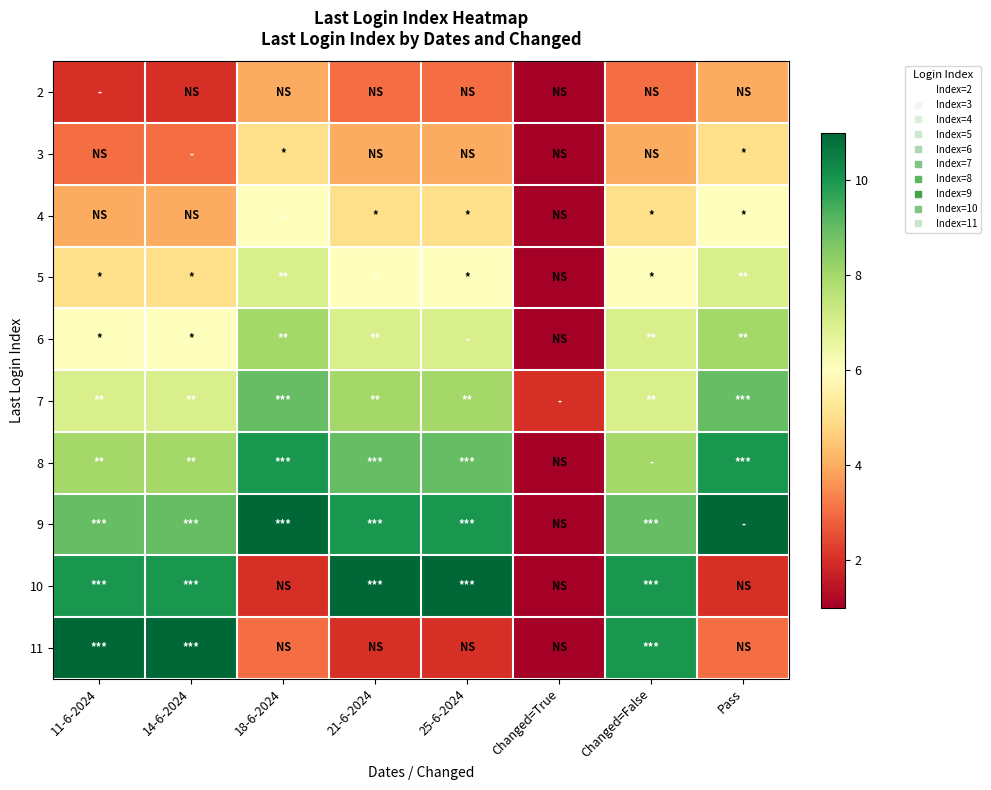

Reading right to left, what are all the values shown in this chart?

2: Pass=4	Changed=False=3	Changed=True=1	25-6-2024=3	21-6-2024=3	18-6-2024=4	14-6-2024=2	11-6-2024=2
3: Pass=5	Changed=False=4	Changed=True=0	25-6-2024=4	21-6-2024=4	18-6-2024=5	14-6-2024=3	11-6-2024=3
4: Pass=6	Changed=False=5	Changed=True=1	25-6-2024=5	21-6-2024=5	18-6-2024=6	14-6-2024=4	11-6-2024=4
5: Pass=7	Changed=False=6	Changed=True=0	25-6-2024=6	21-6-2024=6	18-6-2024=7	14-6-2024=5	11-6-2024=5
6: Pass=8	Changed=False=7	Changed=True=0	25-6-2024=7	21-6-2024=7	18-6-2024=8	14-6-2024=6	11-6-2024=6
7: Pass=9	Changed=False=7	Changed=True=2	25-6-2024=8	21-6-2024=8	18-6-2024=9	14-6-2024=7	11-6-2024=7
8: Pass=10	Changed=False=8	Changed=True=1	25-6-2024=9	21-6-2024=9	18-6-2024=10	14-6-2024=8	11-6-2024=8
9: Pass=11	Changed=False=9	Changed=True=0	25-6-2024=10	21-6-2024=10	18-6-2024=11	14-6-2024=9	11-6-2024=9
10: Pass=2	Changed=False=10	Changed=True=1	25-6-2024=11	21-6-2024=11	18-6-2024=2	14-6-2024=10	11-6-2024=10
11: Pass=3	Changed=False=10	Changed=True=1	25-6-2024=2	21-6-2024=2	18-6-2024=3	14-6-2024=11	11-6-2024=11